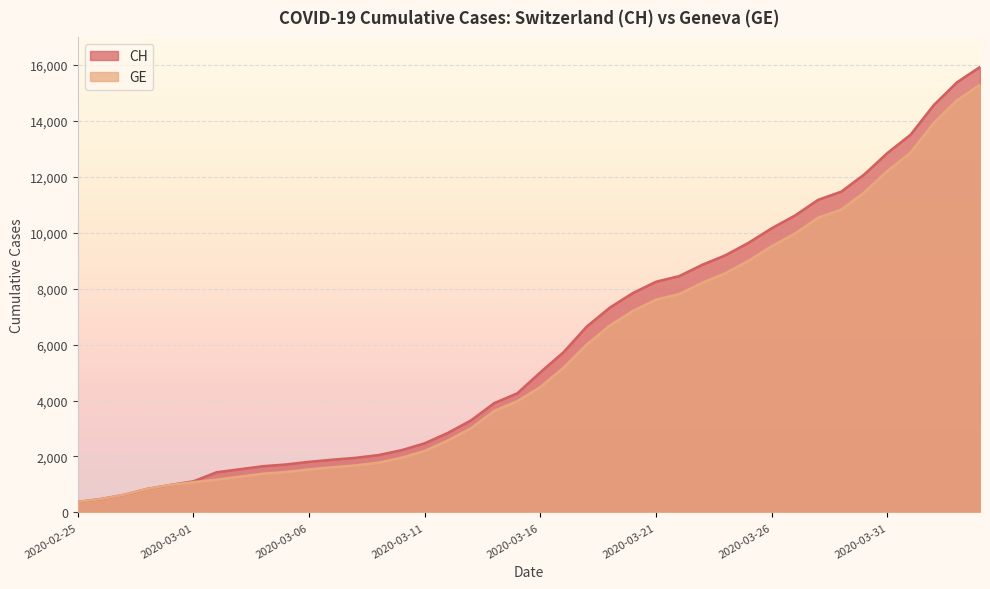

How many lines are shown in the chart?

2